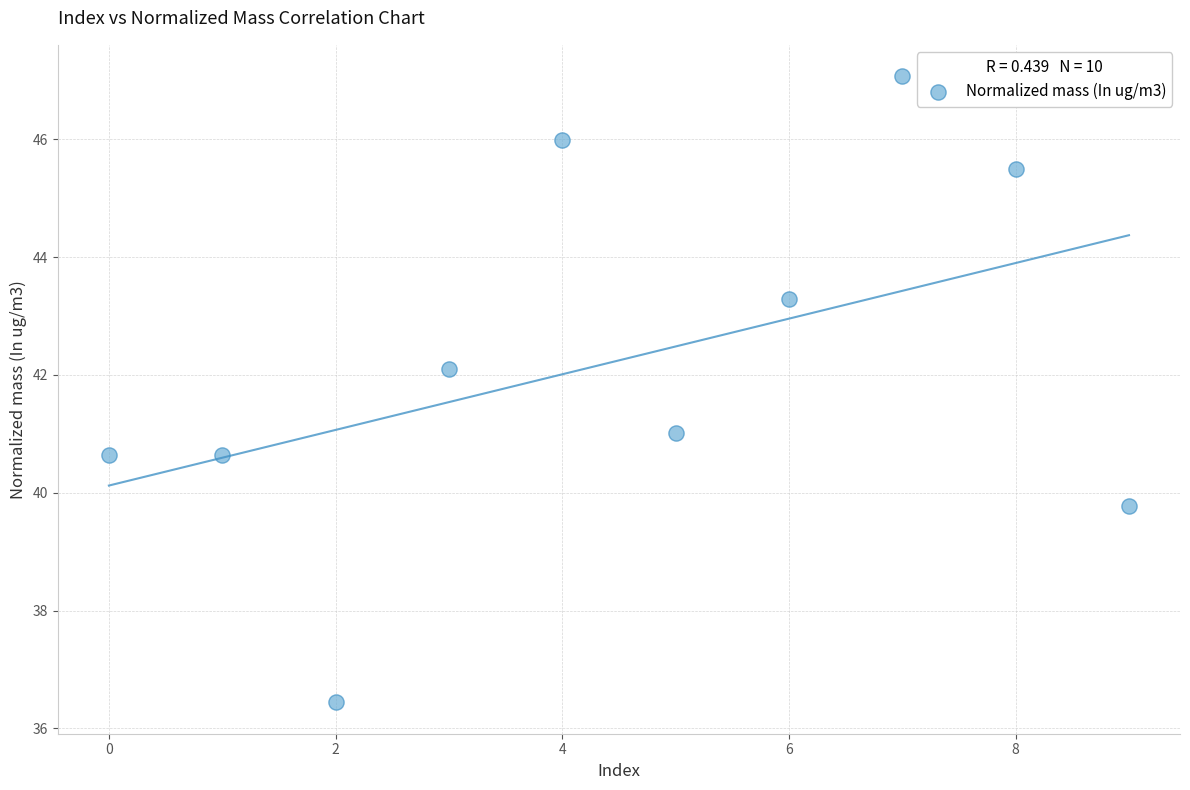

What is the range of Y values (max minus min)?

10.6